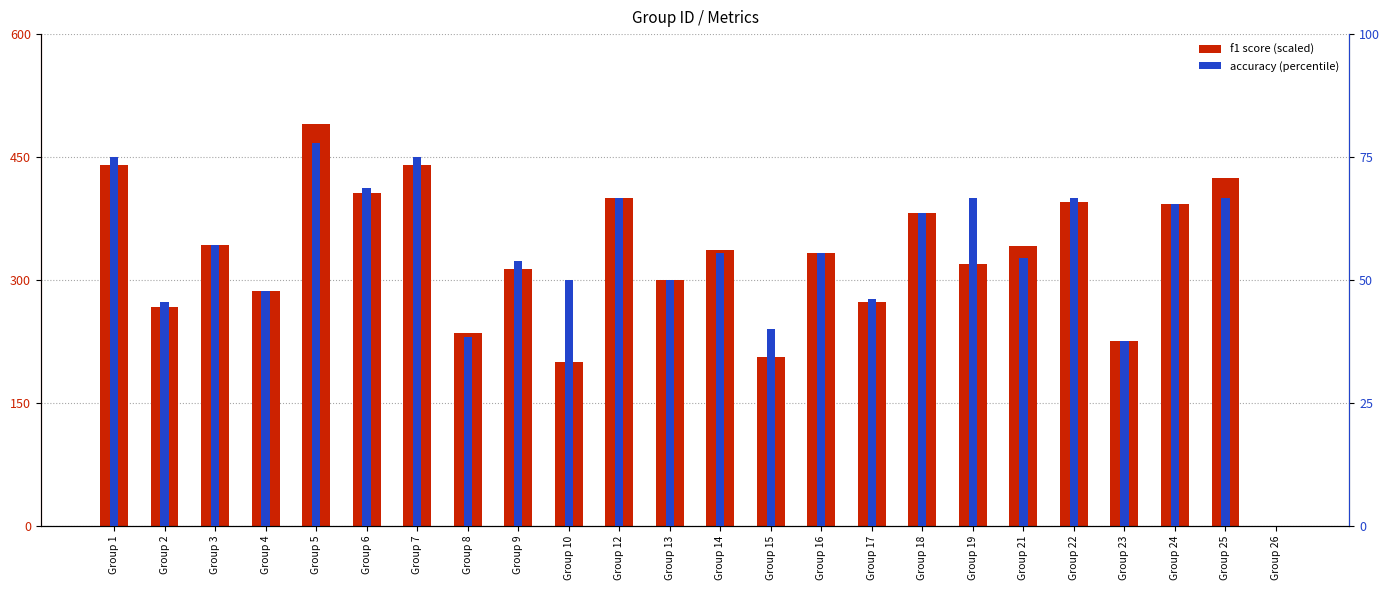

The f1 (scaled) series shows 394.8 at Group 22. True or false?

True